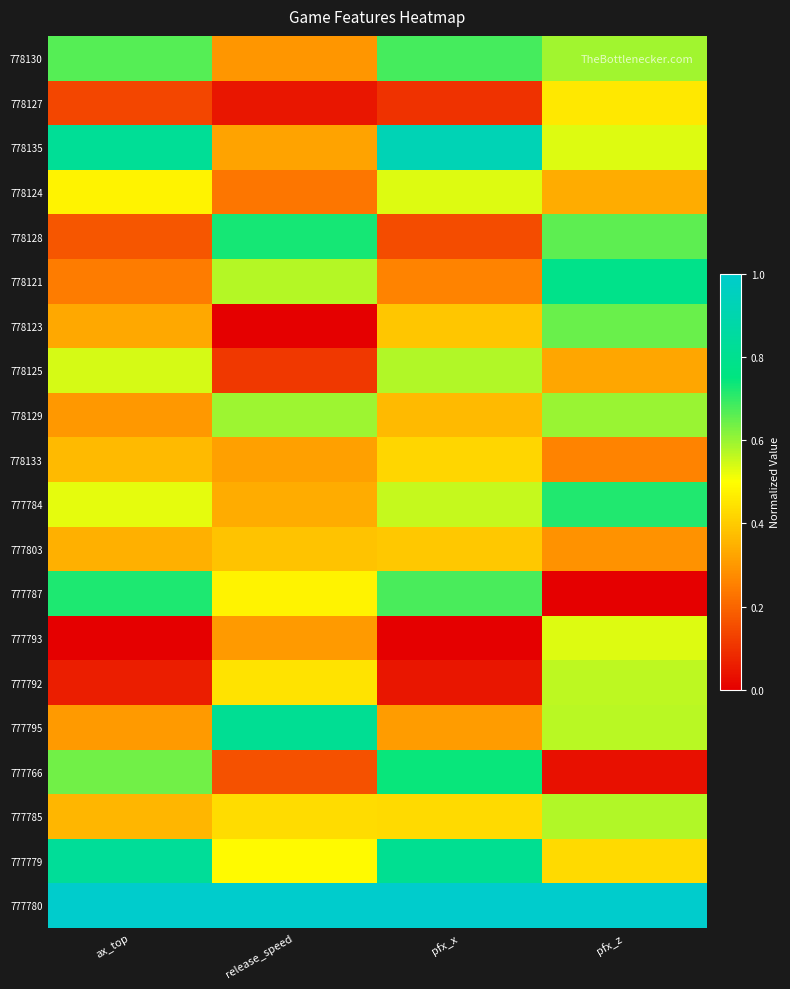

Which has a higher value, release_speed or ax_top?

ax_top